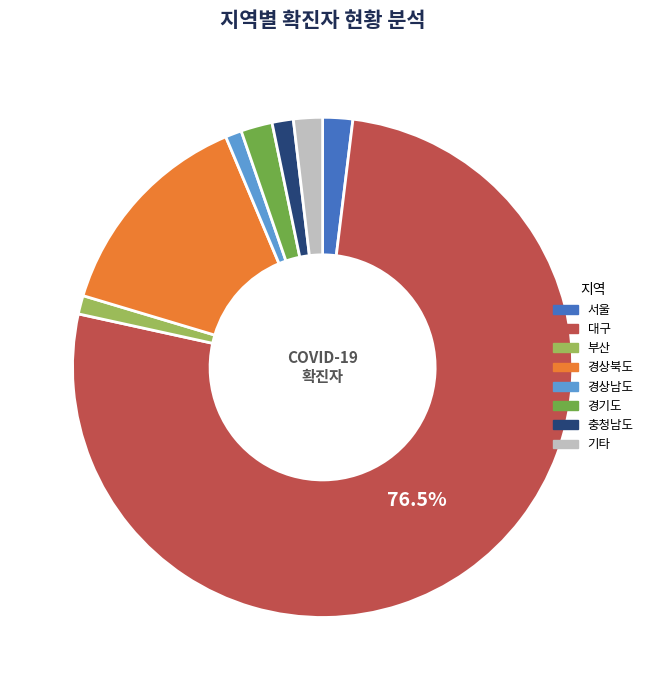

Which slice is the largest?

대구